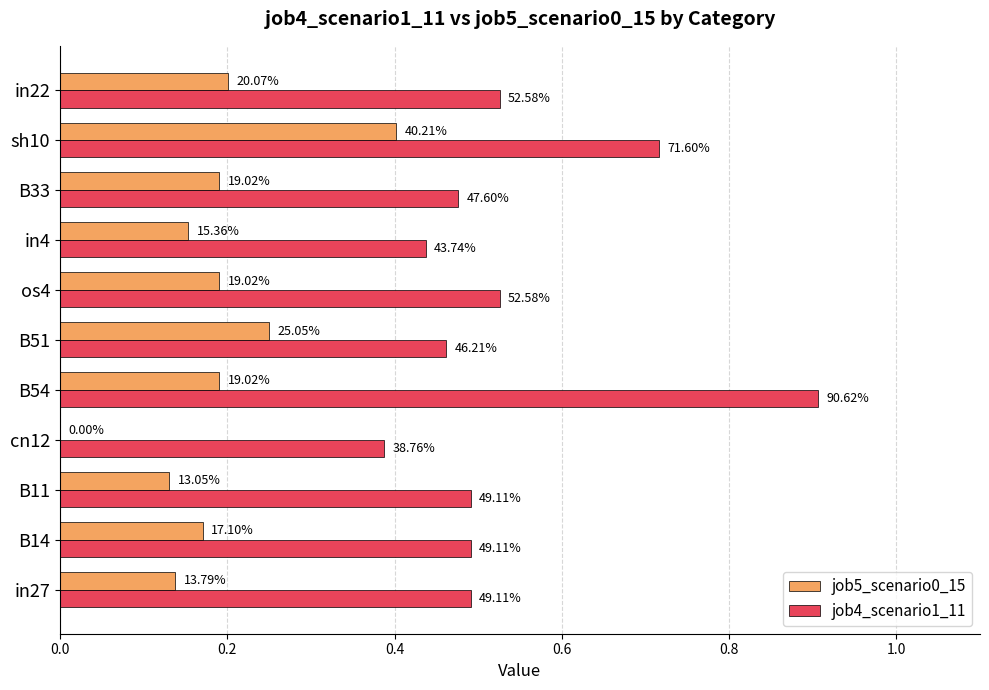

What is the maximum value shown in the chart?

0.9